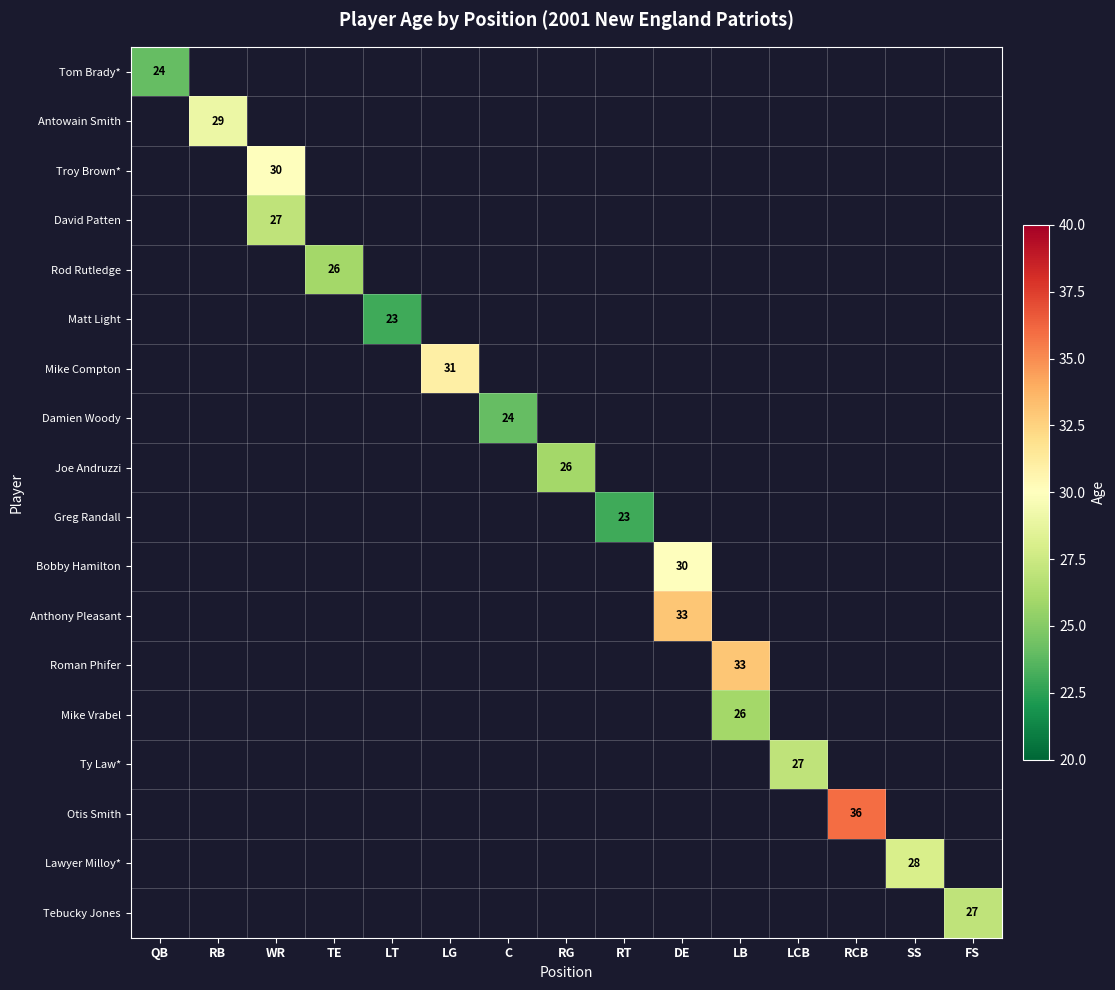

True or false: Anthony Pleasant has a value of 49 at DE.

False